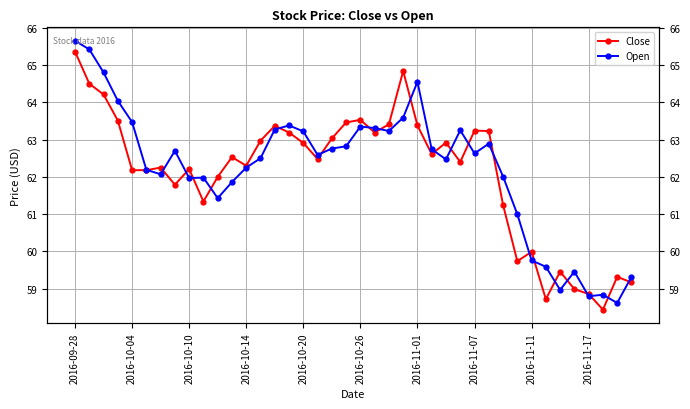

True or false: Open and Close intersect in this chart.

True